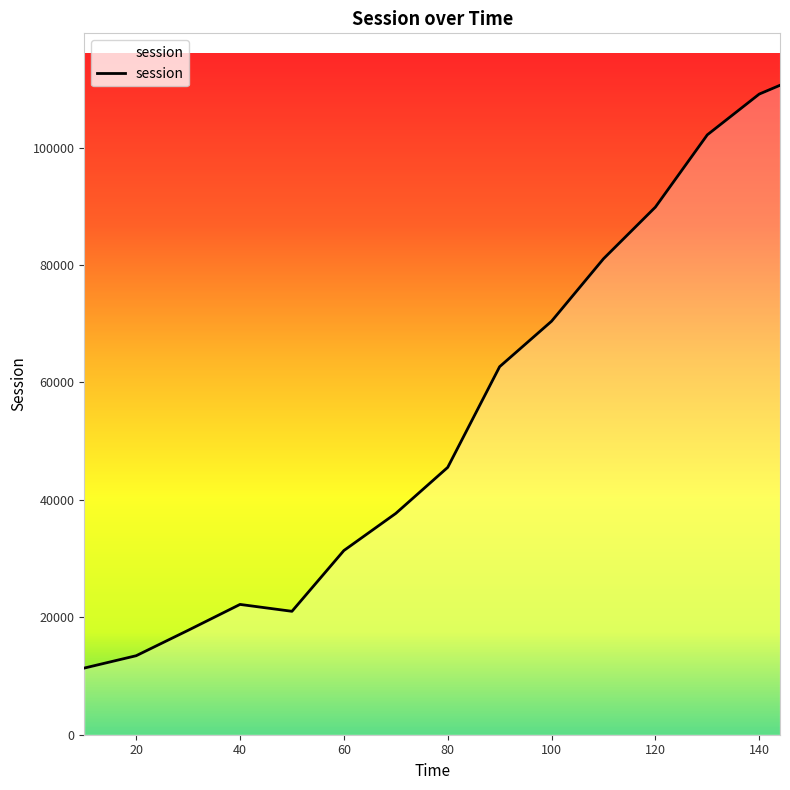

What is the greatest value displayed?

110622.9